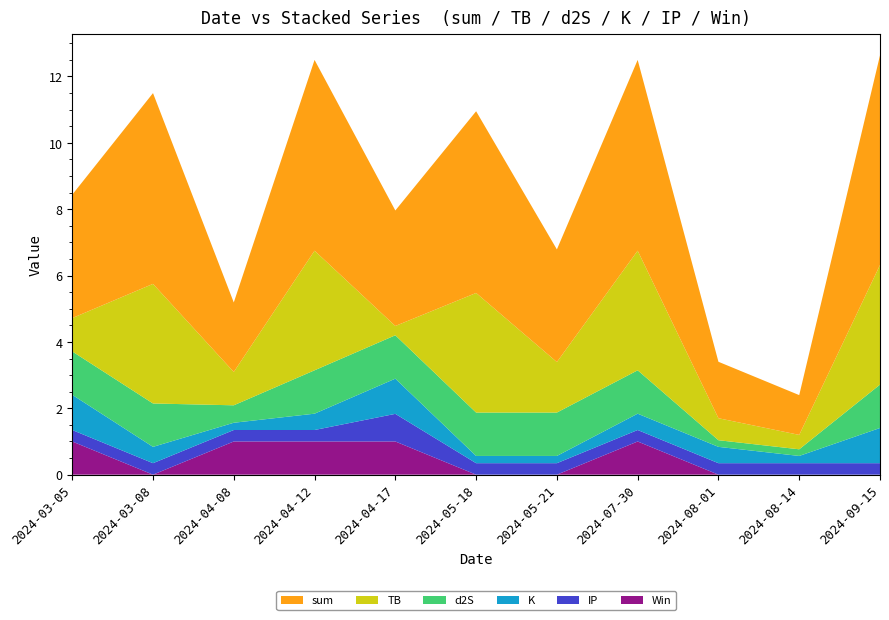

Reading left to right, what are all the values shown in this chart?

Win: 2024-03-05=1.0	2024-03-08=0.0	2024-04-08=1.0	2024-04-12=1.0	2024-04-17=1.0	2024-05-18=0.0	2024-05-21=0.0	2024-07-30=1.0	2024-08-01=0.0	2024-08-14=0.0	2024-09-15=0.0
IP: 2024-03-05=0.3	2024-03-08=0.3	2024-04-08=0.3	2024-04-12=0.3	2024-04-17=0.8	2024-05-18=0.3	2024-05-21=0.3	2024-07-30=0.3	2024-08-01=0.3	2024-08-14=0.3	2024-09-15=0.3
K: 2024-03-05=1.1	2024-03-08=0.5	2024-04-08=0.2	2024-04-12=0.5	2024-04-17=1.1	2024-05-18=0.2	2024-05-21=0.2	2024-07-30=0.5	2024-08-01=0.5	2024-08-14=0.2	2024-09-15=1.1
d2S: 2024-03-05=1.3	2024-03-08=1.3	2024-04-08=0.5	2024-04-12=1.3	2024-04-17=1.3	2024-05-18=1.3	2024-05-21=1.3	2024-07-30=1.3	2024-08-01=0.2	2024-08-14=0.2	2024-09-15=1.3
TB: 2024-03-05=1.0	2024-03-08=3.6	2024-04-08=1.0	2024-04-12=3.6	2024-04-17=0.3	2024-05-18=3.6	2024-05-21=1.5	2024-07-30=3.6	2024-08-01=0.7	2024-08-14=0.4	2024-09-15=3.6
sum: 2024-03-05=3.7	2024-03-08=5.7	2024-04-08=2.1	2024-04-12=5.7	2024-04-17=3.5	2024-05-18=5.5	2024-05-21=3.4	2024-07-30=5.7	2024-08-01=1.7	2024-08-14=1.2	2024-09-15=6.3